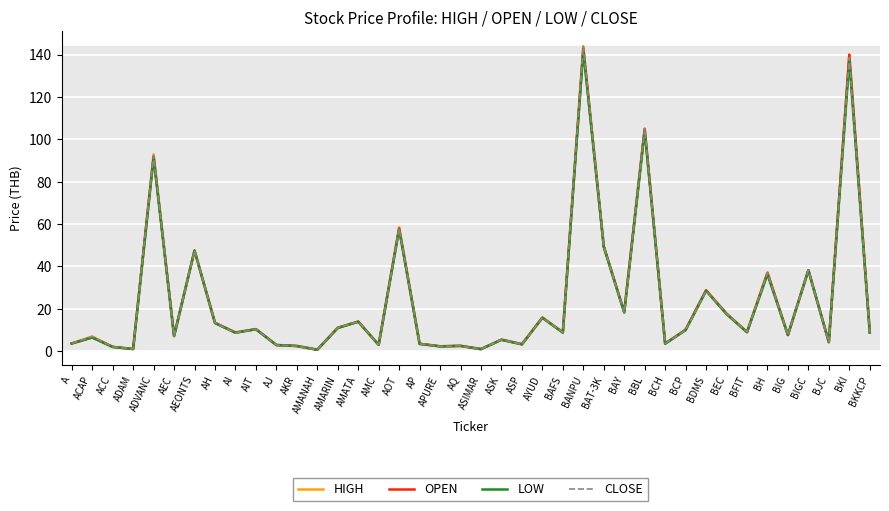

What is the spread (max minus min) of values at AH?

0.1